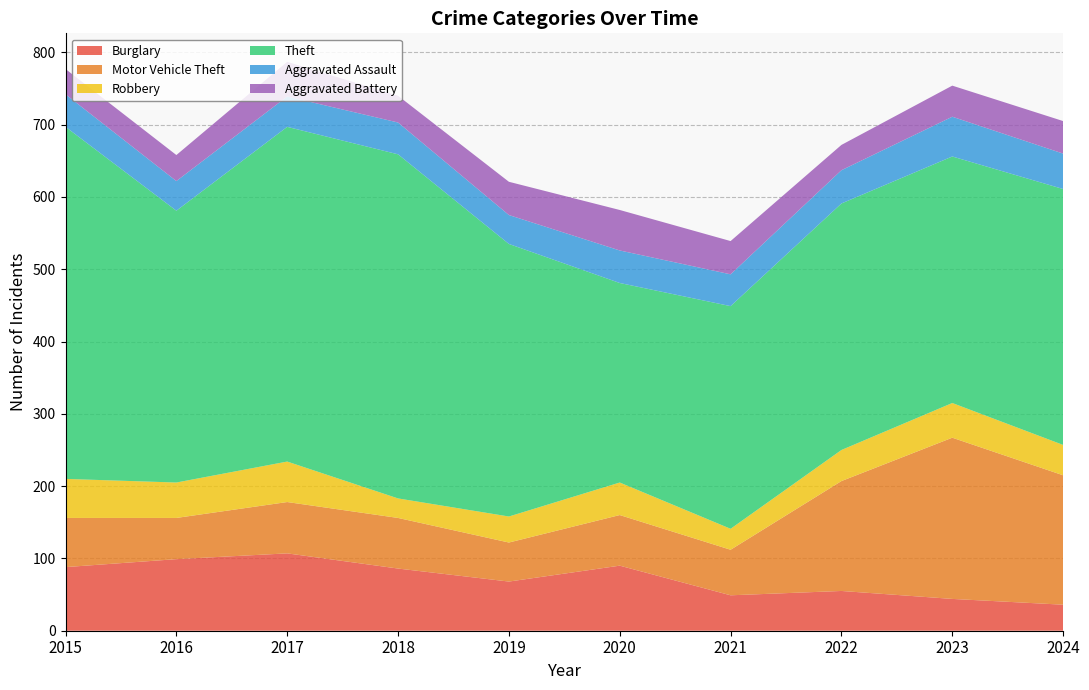

Reading left to right, transcribe all the data shown in this chart.

Burglary: 2015=88	2016=99	2017=107	2018=86	2019=68	2020=90	2021=49	2022=55	2023=44	2024=36
Motor Vehicle Theft: 2015=68	2016=57	2017=71	2018=70	2019=54	2020=70	2021=63	2022=152	2023=223	2024=179
Robbery: 2015=54	2016=49	2017=56	2018=27	2019=36	2020=45	2021=29	2022=43	2023=48	2024=42
Theft: 2015=487	2016=376	2017=463	2018=476	2019=377	2020=276	2021=308	2022=341	2023=341	2024=354
Aggravated Assault: 2015=45	2016=41	2017=42	2018=44	2019=40	2020=45	2021=44	2022=46	2023=55	2024=49
Aggravated Battery: 2015=35	2016=36	2017=48	2018=37	2019=46	2020=56	2021=46	2022=35	2023=43	2024=45